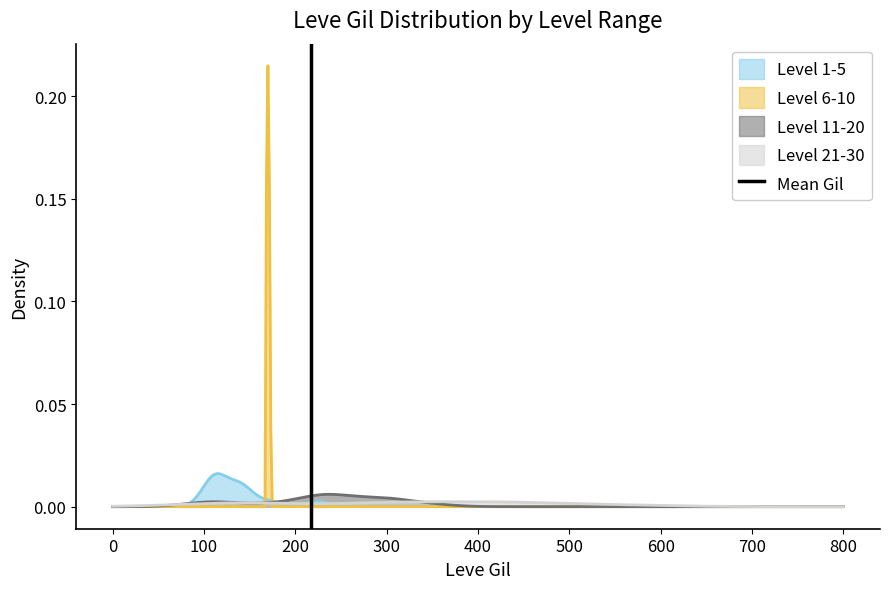

What is the sum of all values?

1